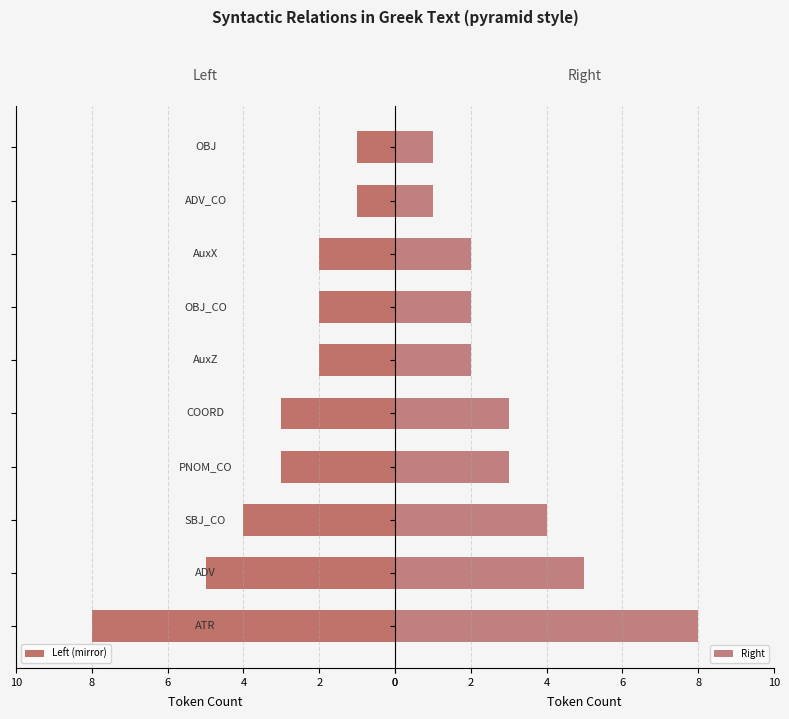

The Right series shows 3 at 6. True or false?

False